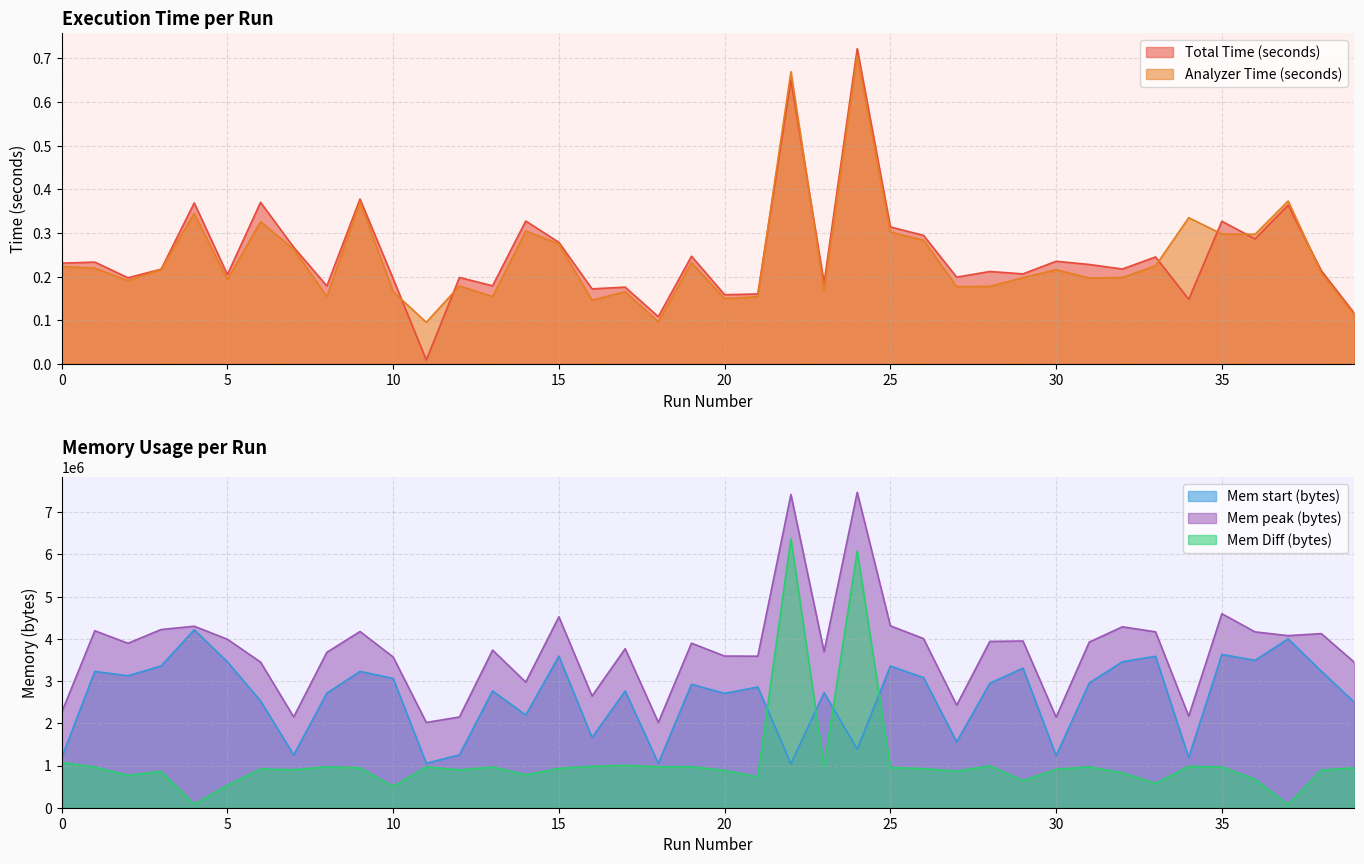

How many intersections are there between Total Time (seconds) and Analyzer Time (seconds)?

8